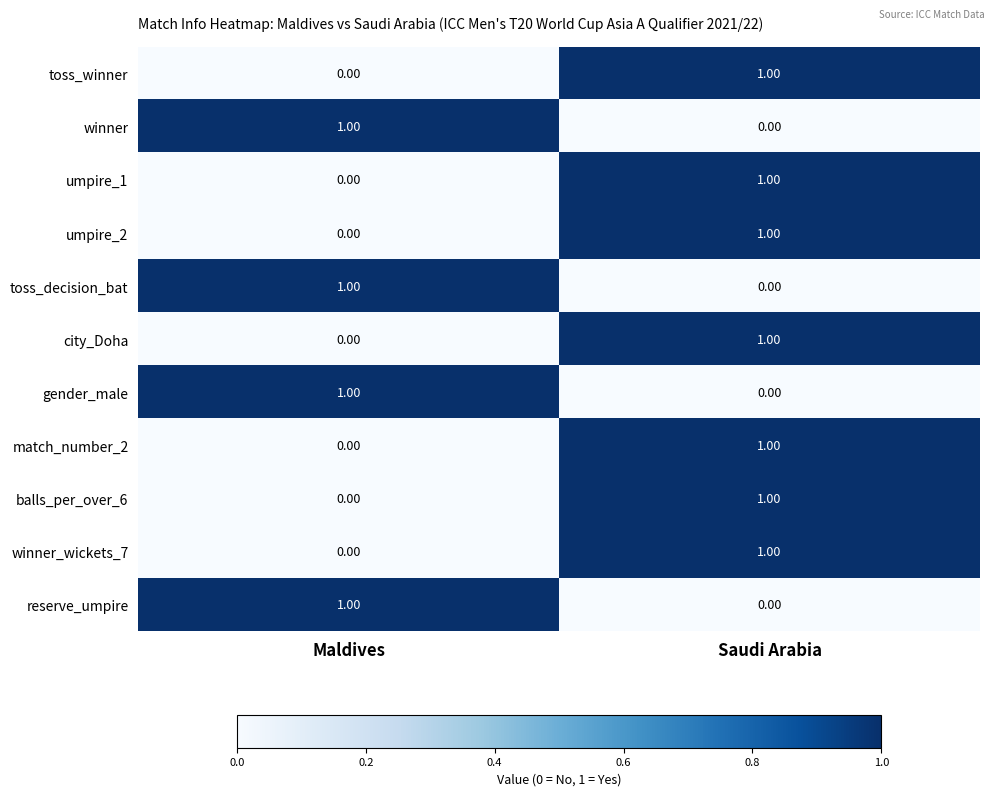

Which category has the highest value in the gender_male series?

Maldives